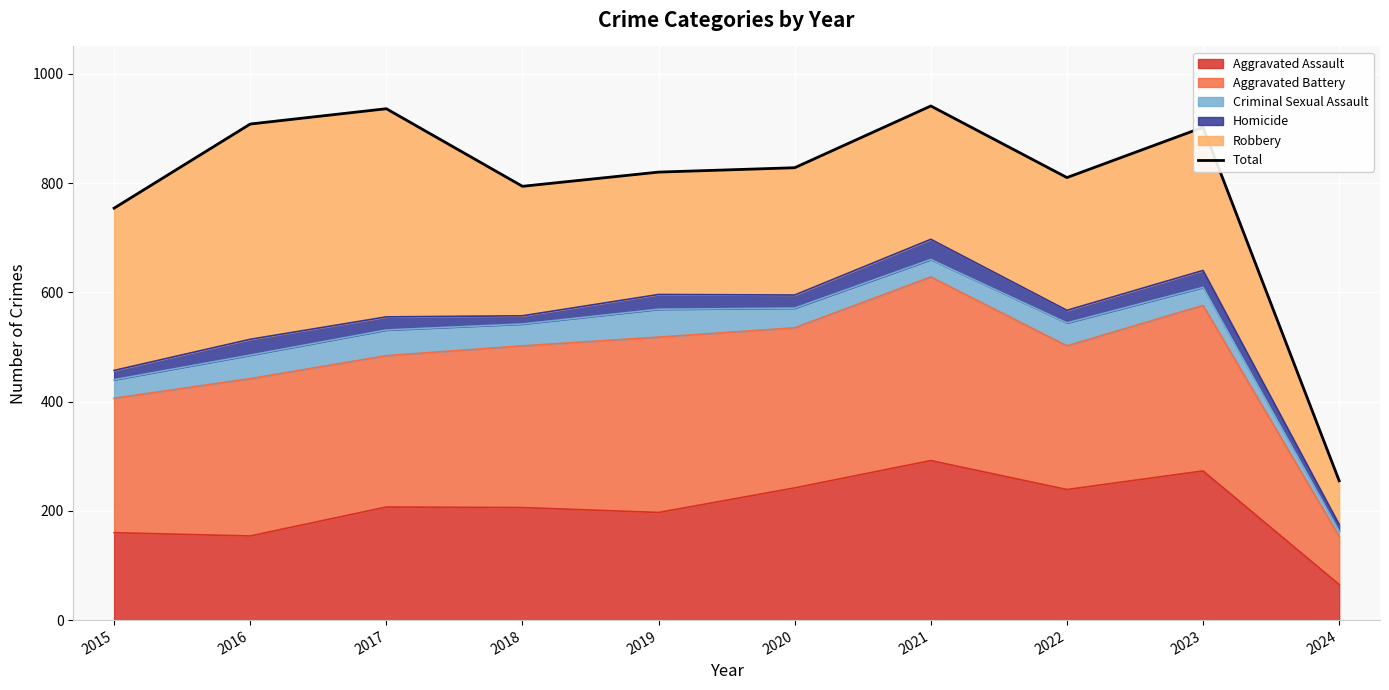

How many data points does each series have?

10